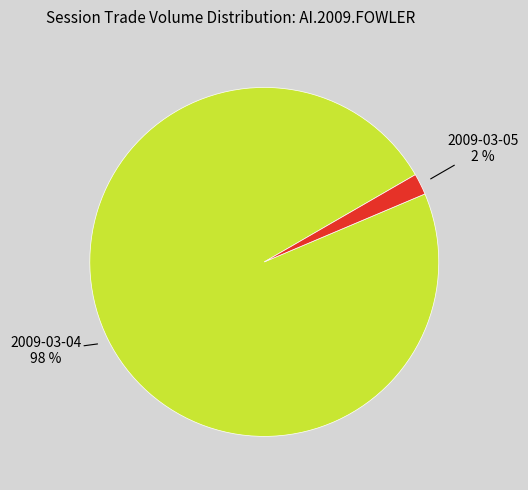

To the nearest percent, what is the difference between the largest and smallest slice percentages?

96%